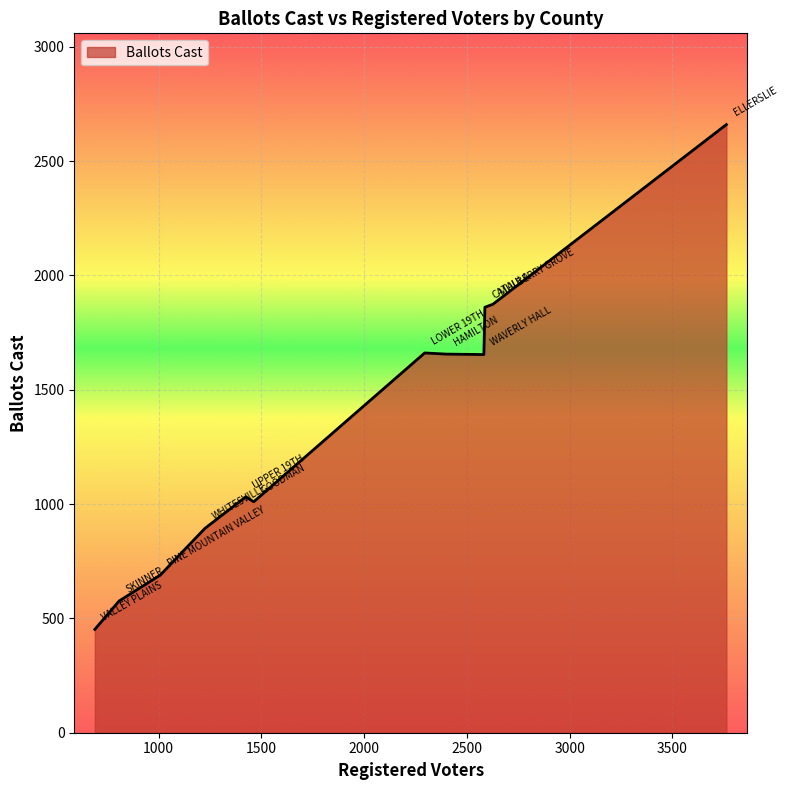

What is the maximum value shown in the chart?

2660